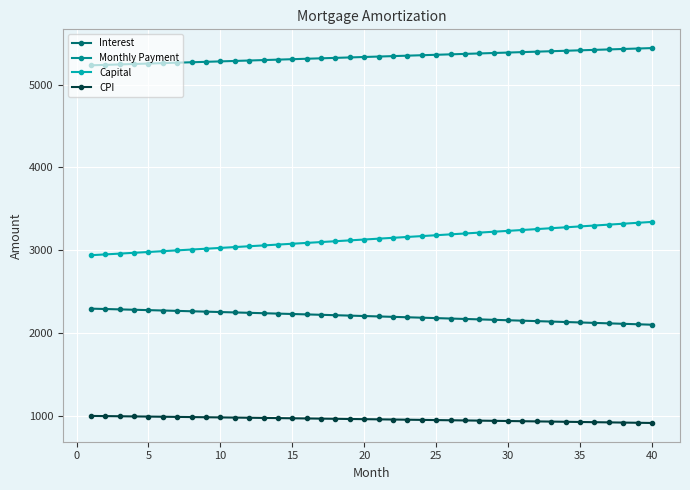

True or false: Capital and CPI cross at least once.

False